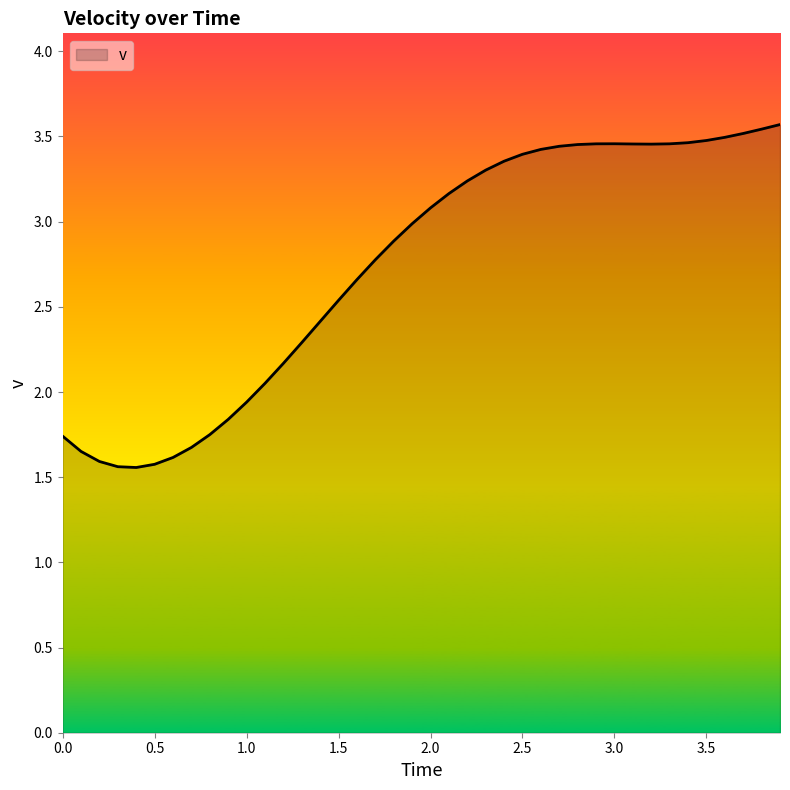

What is the greatest value displayed?

3.6